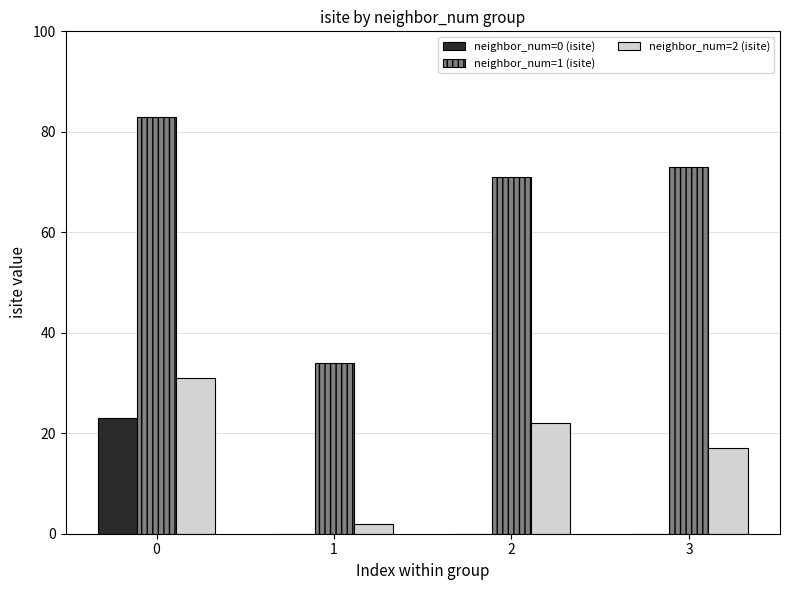

The value of neighbor_num=0 (isite) at 0 is 35. True or false?

False